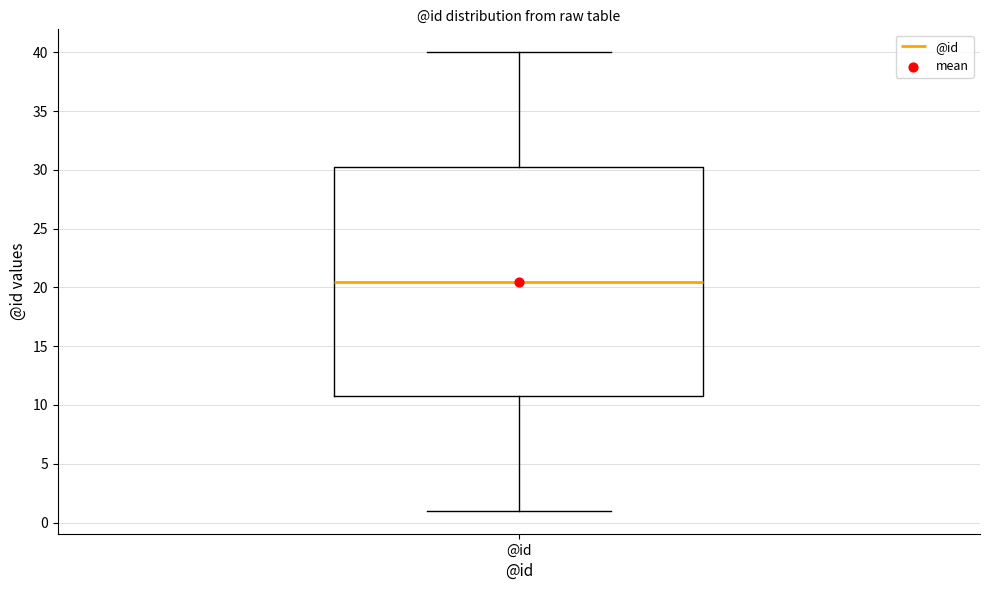

Where does the upper whisker of the box for @id end on the y-axis? The values are not printed on the chart, so give them approximately, as read against the axis.

40.0